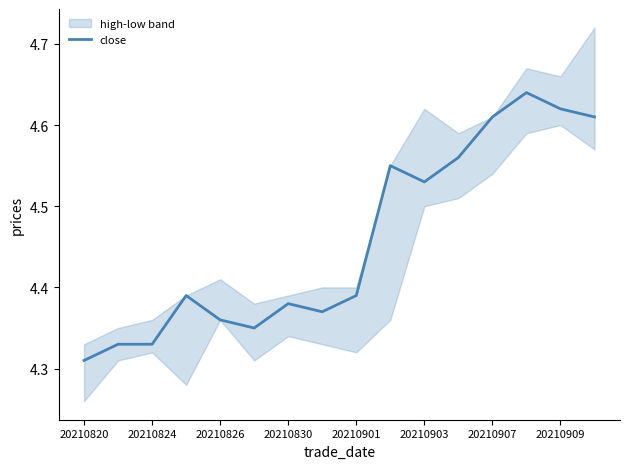

At which label is close closest to 4?

20210820